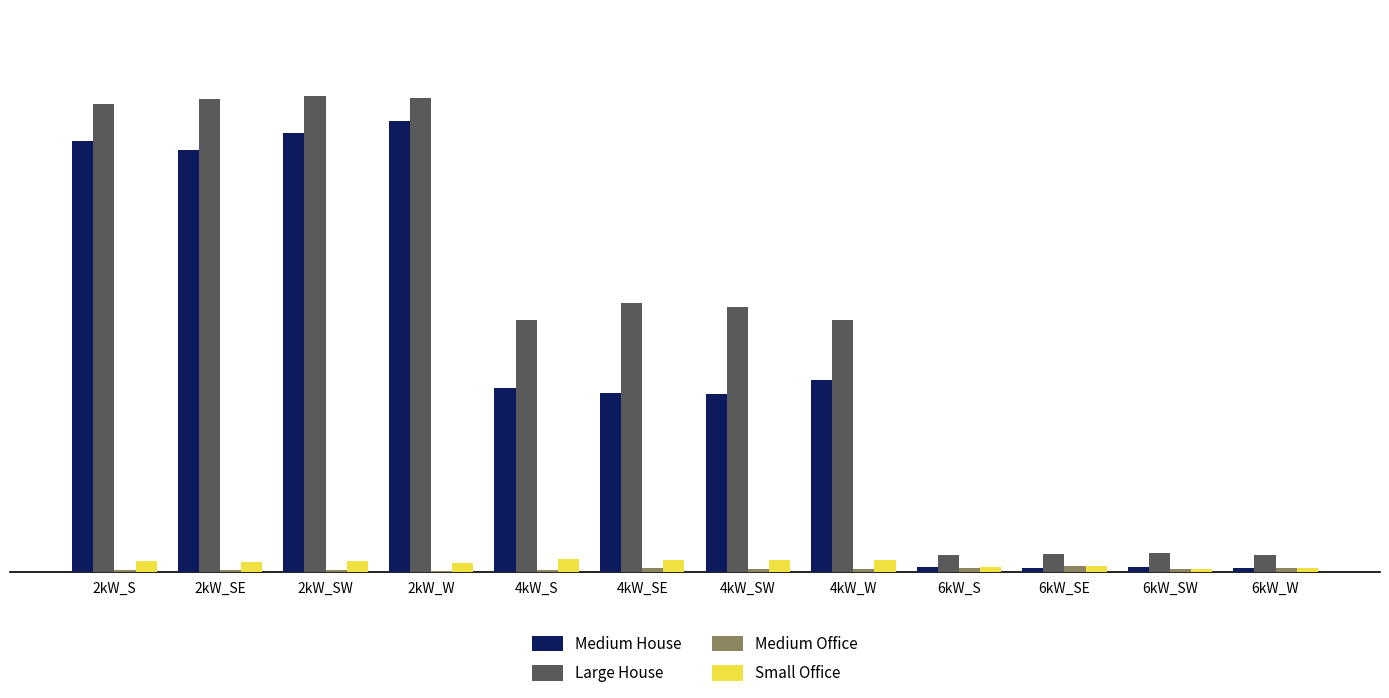

Is the value of Large House at 6kW_W greater than the value of Small Office at 6kW_S?

Yes